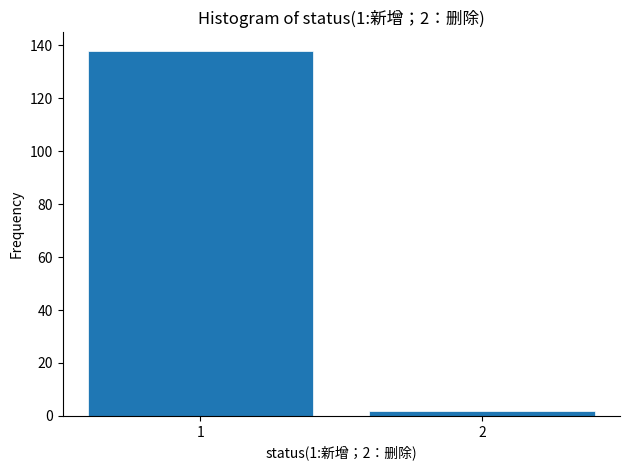

Reading left to right, what are all the values shown in this chart?

138	2